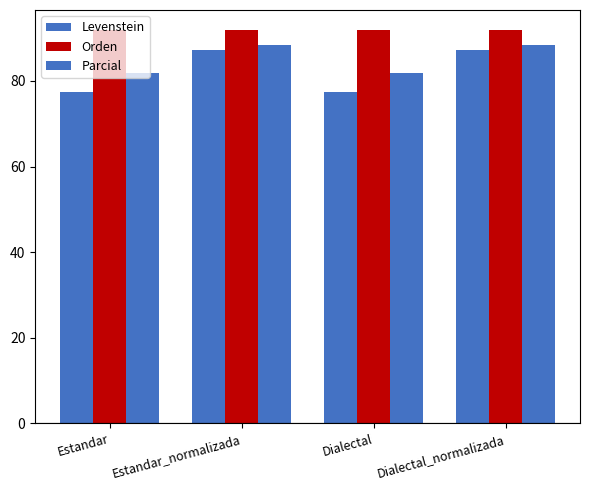

What is the label of the 3rd bar from the left?

Dialectal